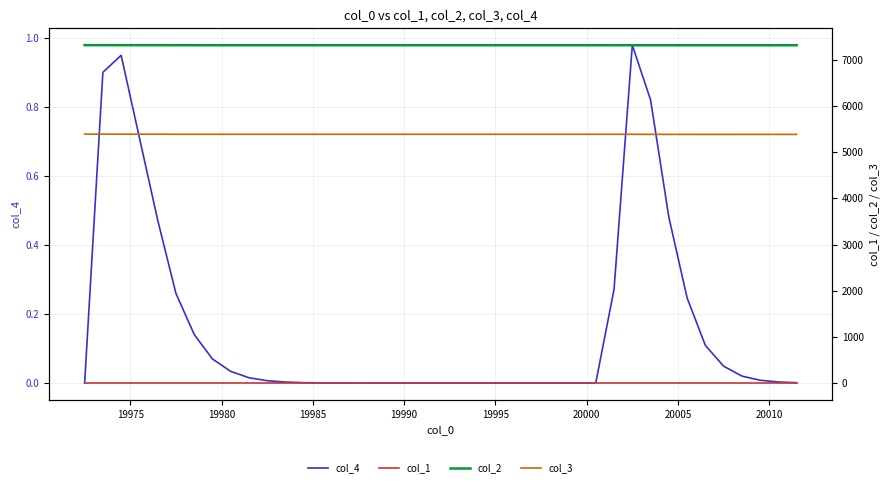

Rank the series by their maximum value, from highest to lowest.

col_2, col_3, col_1, col_4